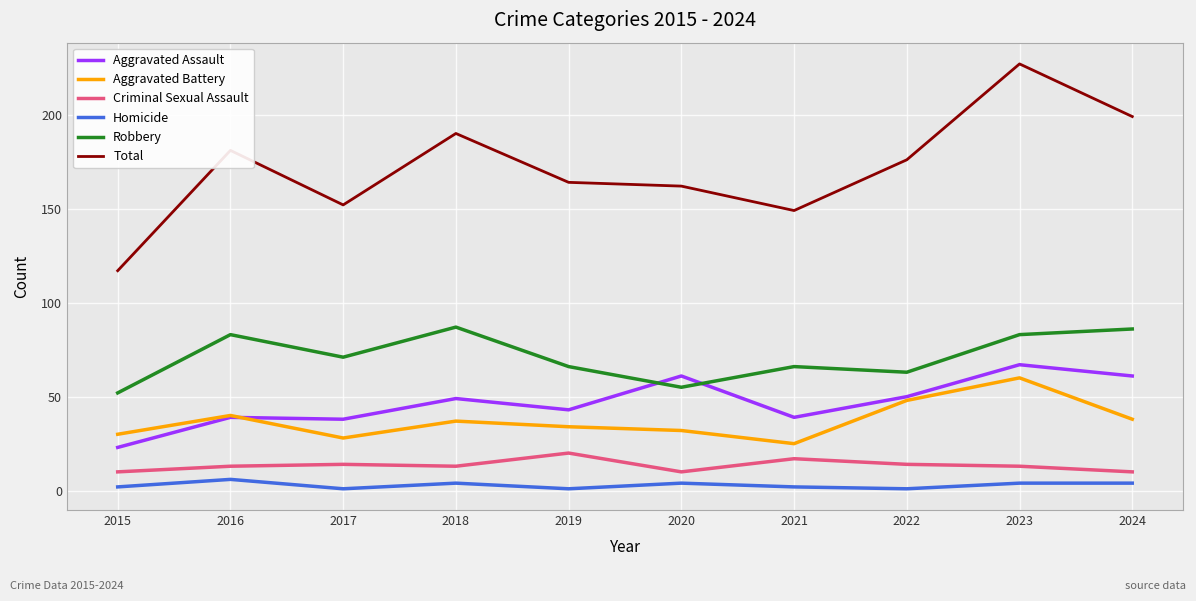

In Total, how many points are higher than both neighbors (excluding endpoints)?

3